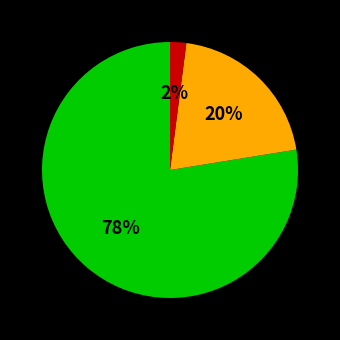

Is there a majority slice in this chart?

Yes